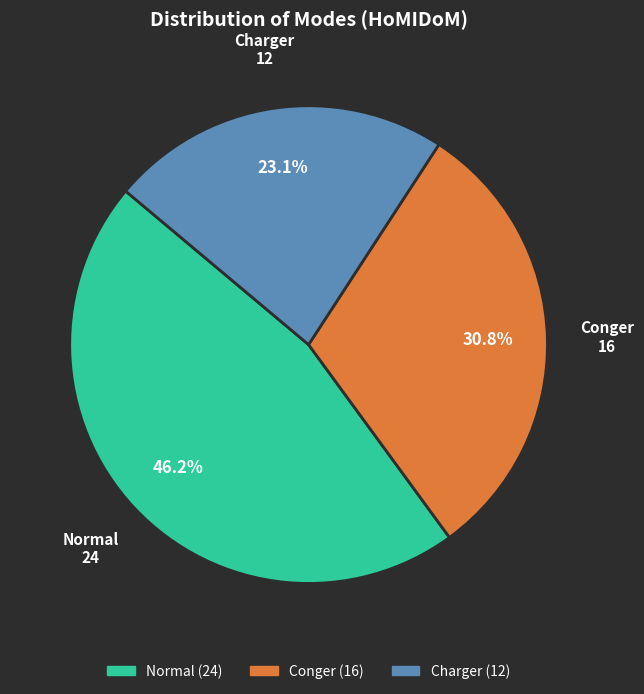

Do Normal and Conger together represent more than half of the pie?

Yes